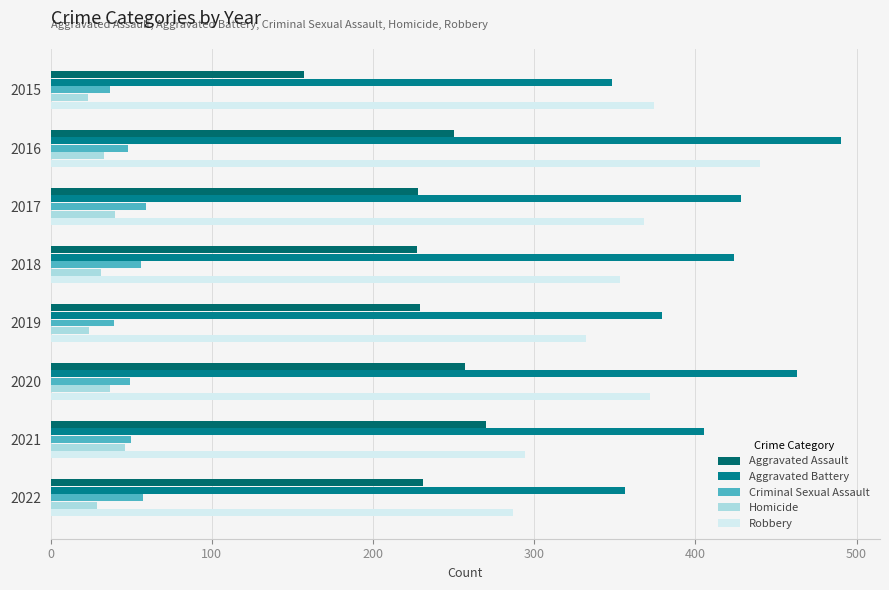

What is the difference between the maximum and minimum values in the Criminal Sexual Assault series?

22